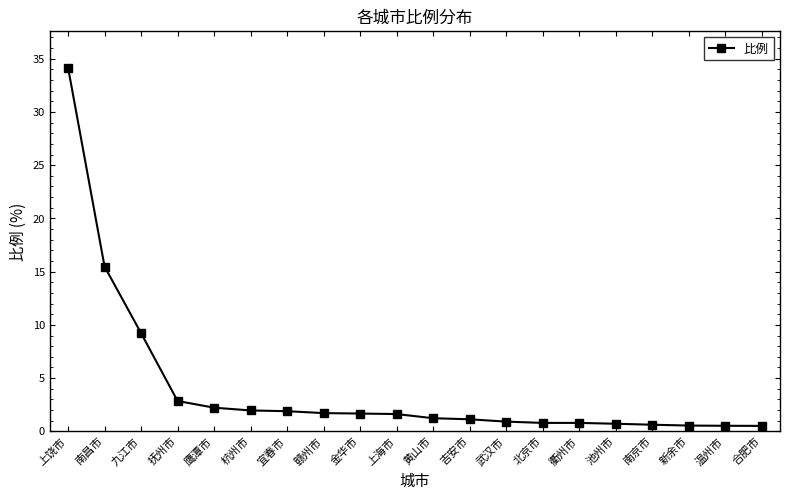

What is the value of the 5th point from the left?

2.2